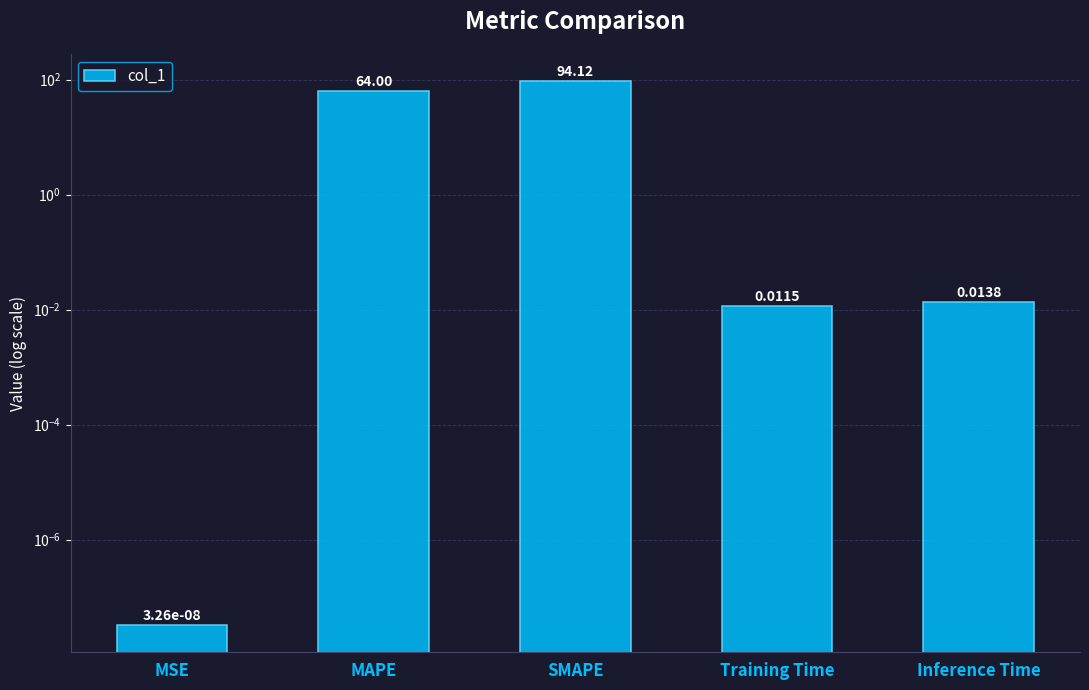

True or false: the data shows 94.1 at SMAPE.

True